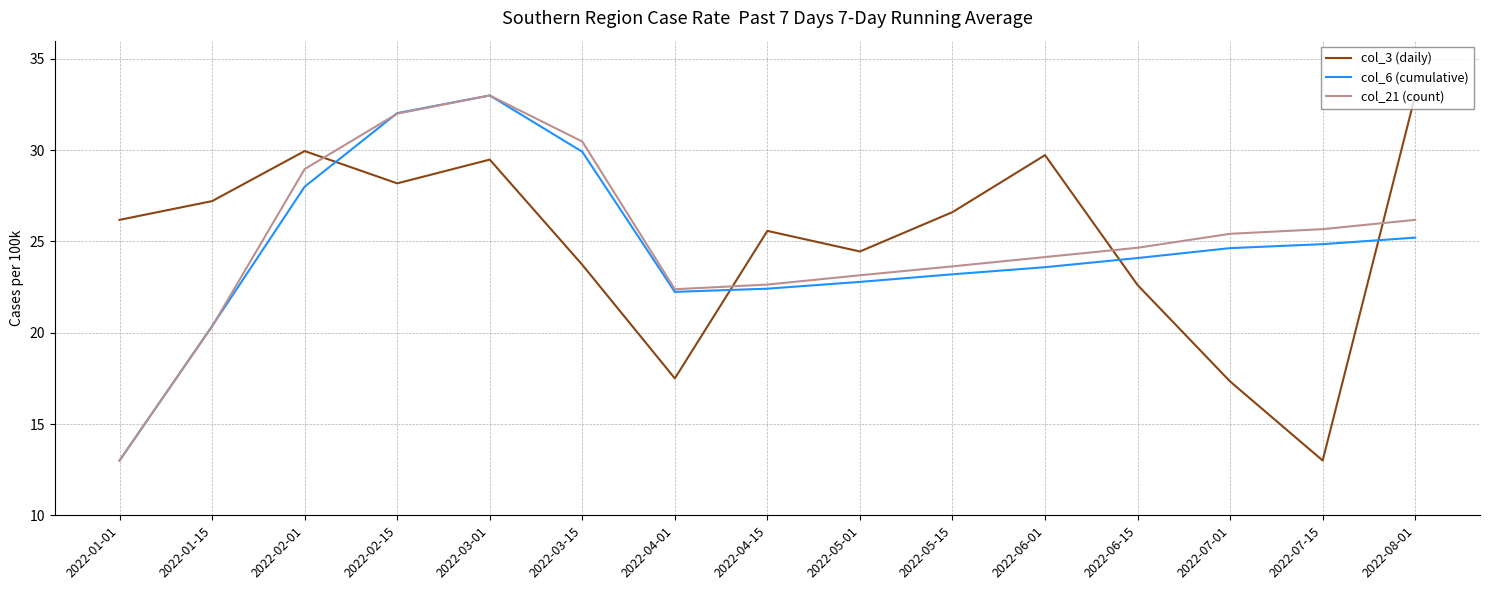

What is the difference between the col_3 (daily) values at 2022-05-01 and 2022-02-15?

3.7